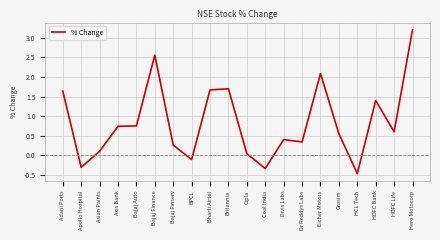

What is the approximate value at Divis Labs?

0.4